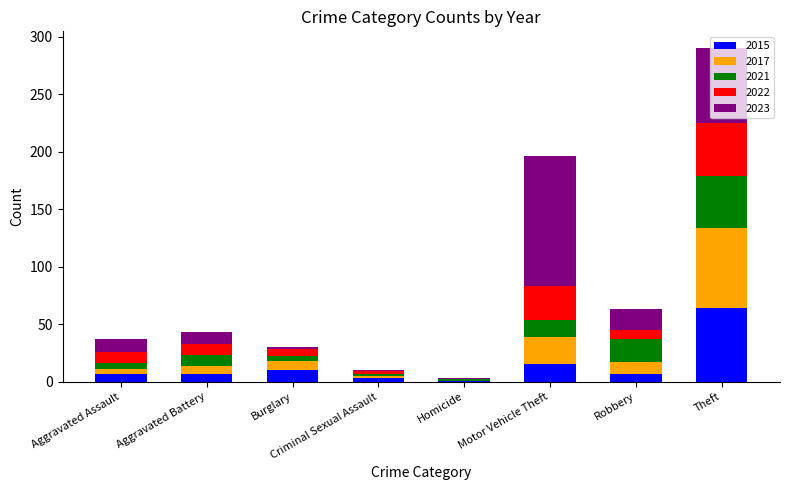

At which category is the sum across all series the highest?

Theft